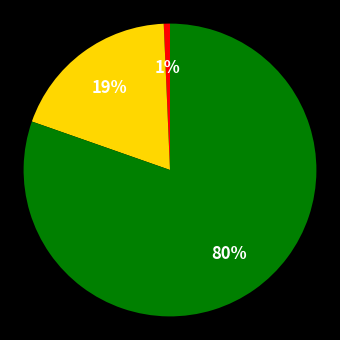

Is there any slice that represents more than half of the pie?

Yes